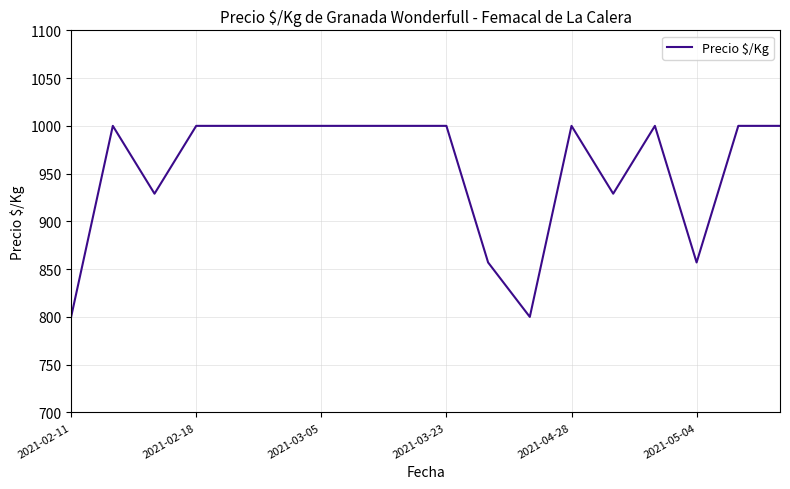

What is the greatest value displayed?

1000